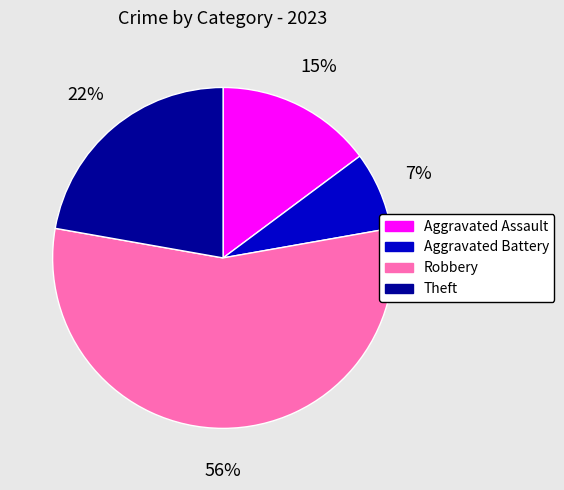

Between Theft and Aggravated Assault, which is larger?

Theft